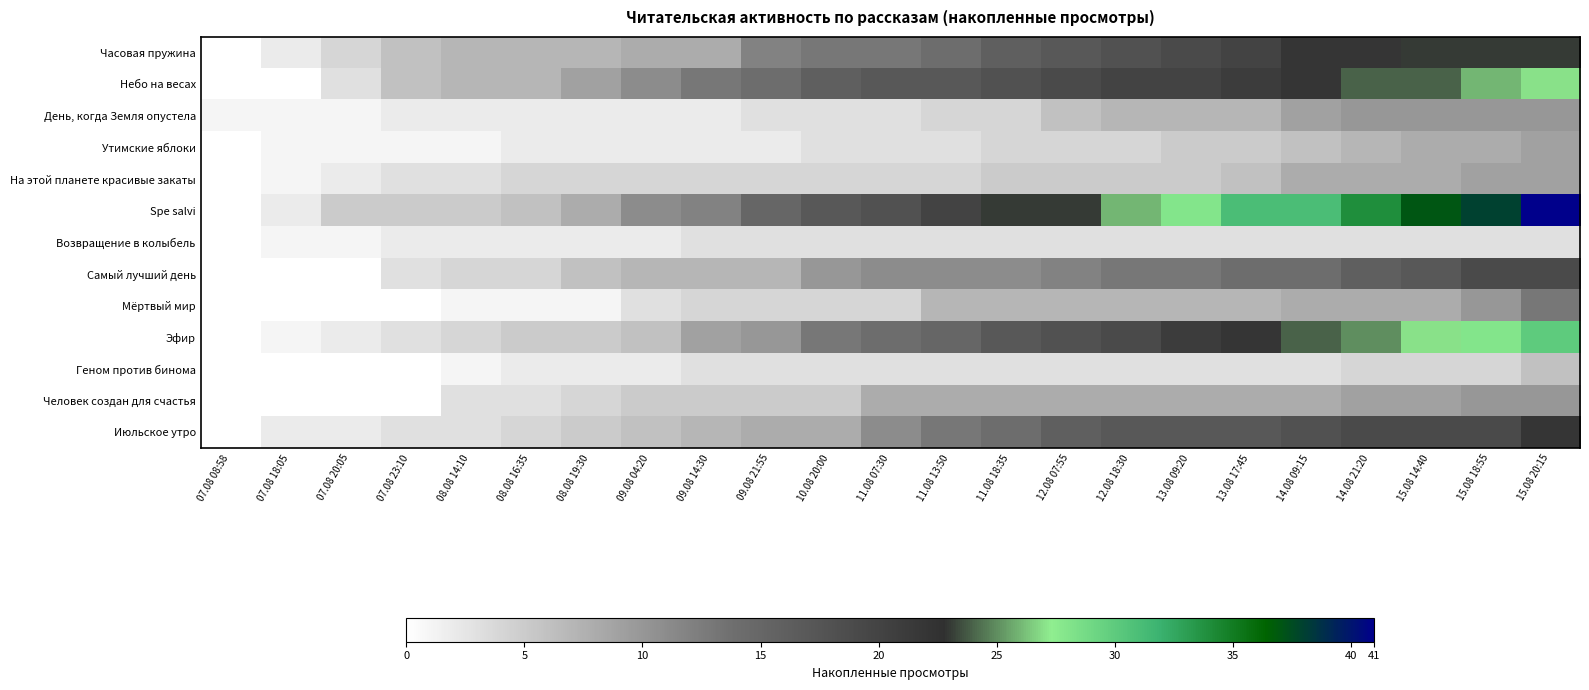

Rank the series by their maximum value, from highest to lowest.

Spe salvi, Эфир, Небо на весах, Часовая пружина, Июльское утро, Самый лучший день, Мёртвый мир, День, когда Земля опустела, Человек создан для счастья, Утимские яблоки, На этой планете красивые закаты, Геном против бинома, Возвращение в колыбель